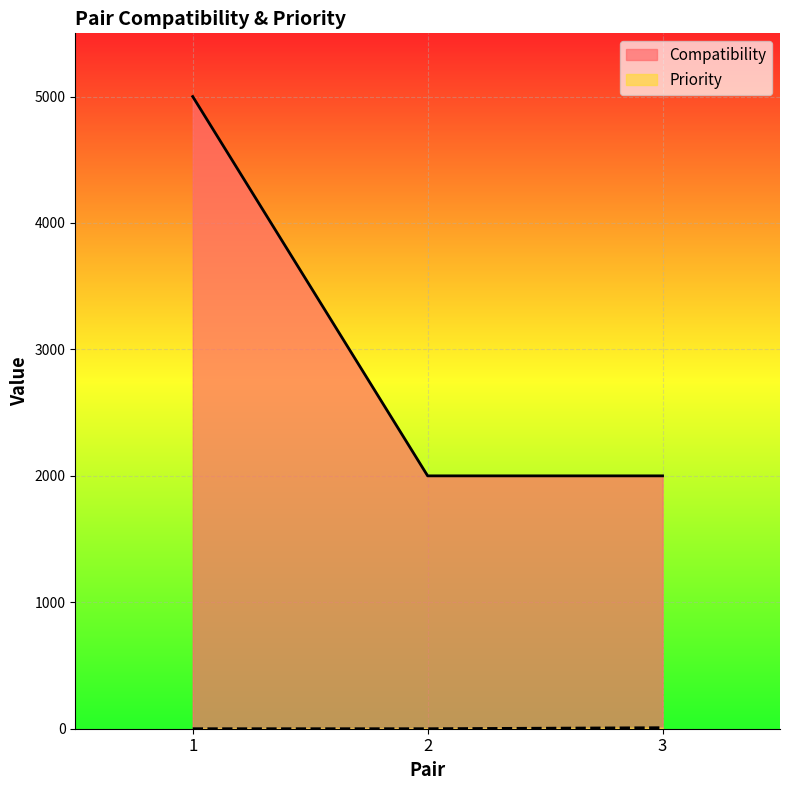

At which label is Priority closest to 4?

1